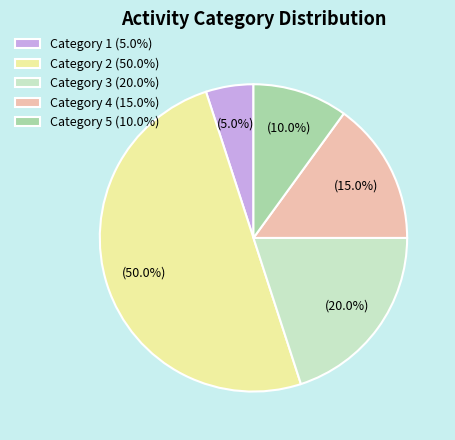

How many slices are in this pie chart?

5